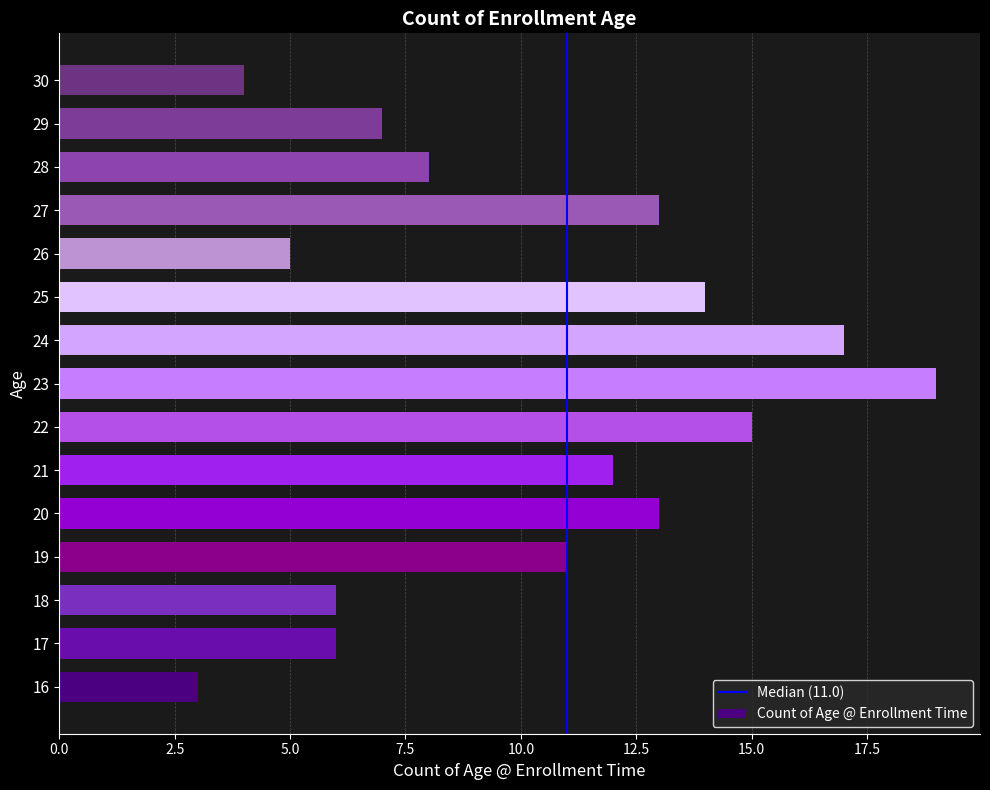

Approximately how many times larger is the value at 29 compared to 23?

0.4